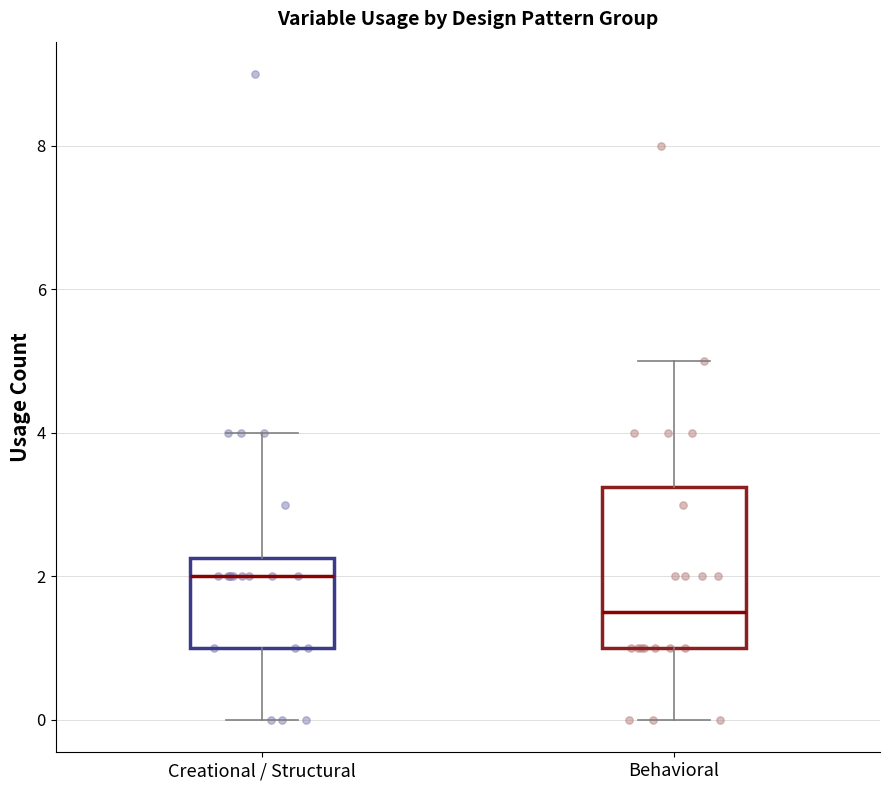

Reading left to right, transcribe this box plot: for each box, give where its median line is, the range the box spans, and where its two whiskers end, as read against the y-axis. The values are not printed on the chart, so give them approximately, as read against the axis.

Creational / Structural: median 2.0, box 1.0 to 2.2, whiskers 0.0 to 4.0
Behavioral: median 1.6, box 1.0 to 3.2, whiskers 0.0 to 5.0